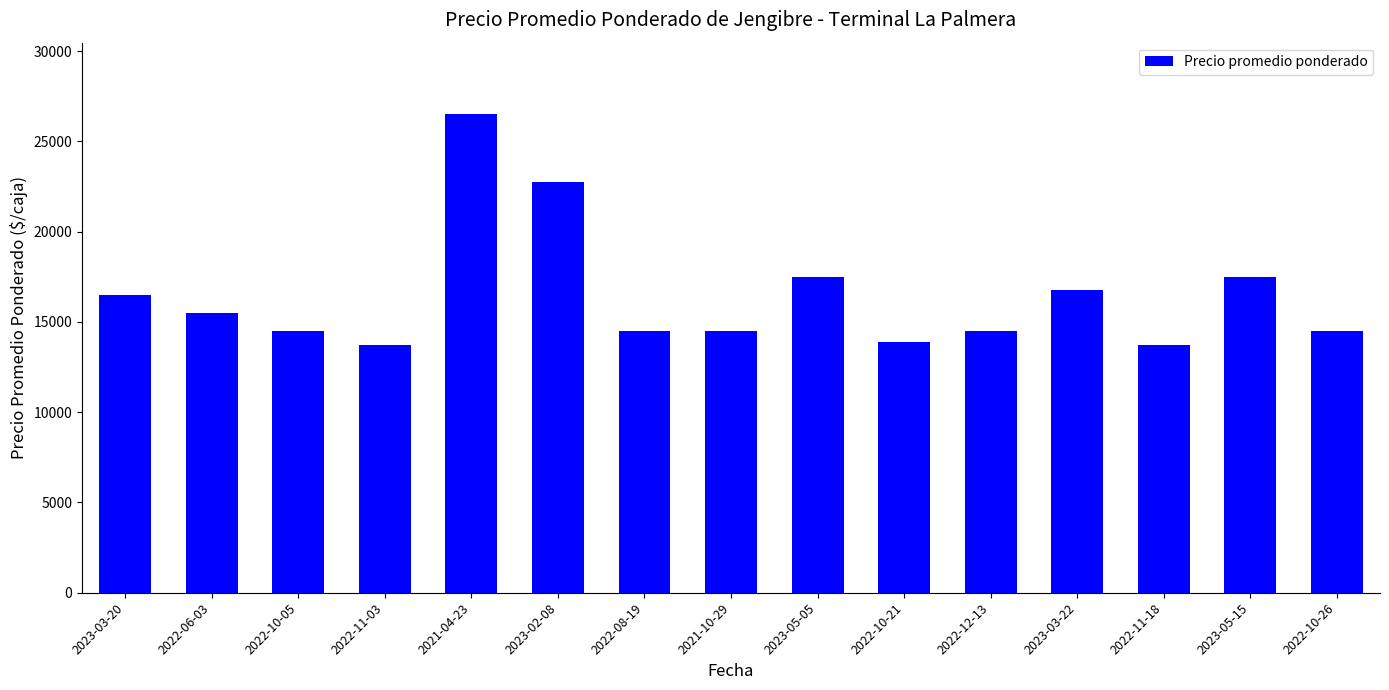

True or false: the data shows 26500 at 2021-04-23.

True